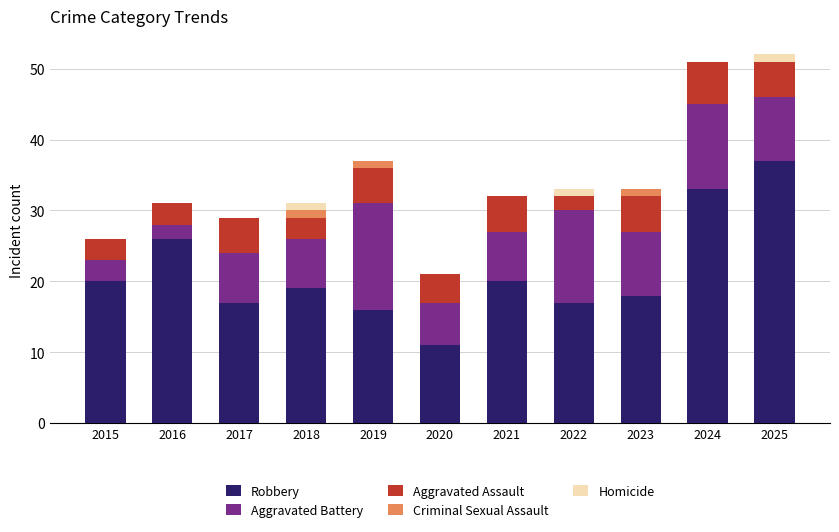

How many categories are shown in the chart?

11